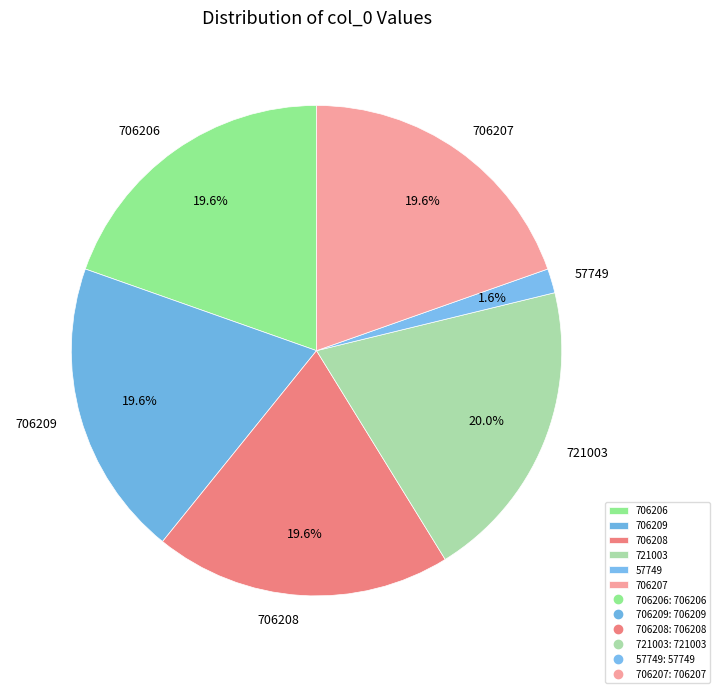

Is there a majority slice in this chart?

No